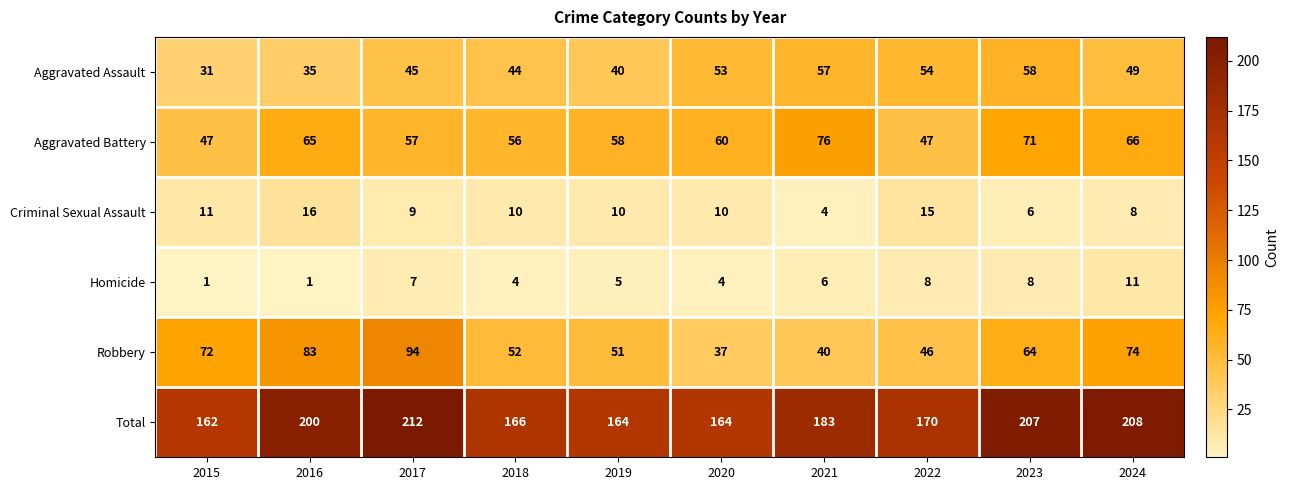

At which label does Robbery reach its minimum?

2020